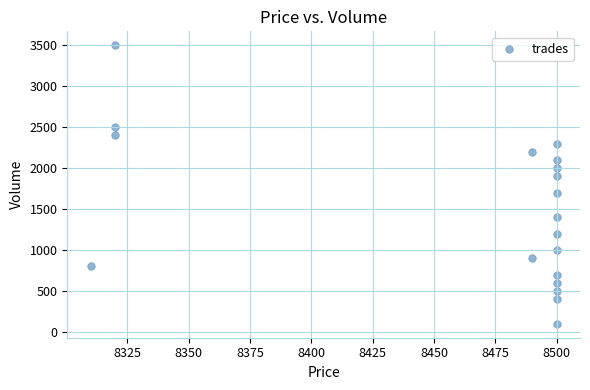

What is the range of Y values (max minus min)?

3400